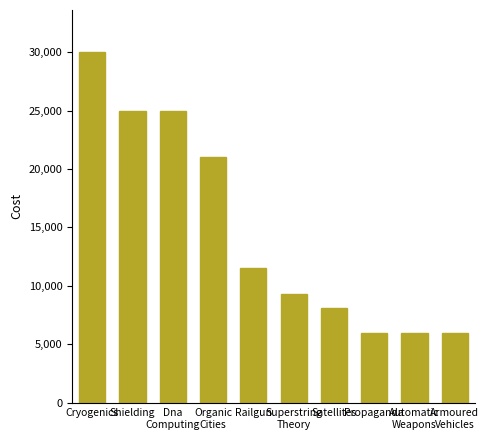

What is the sum of all values?

147900